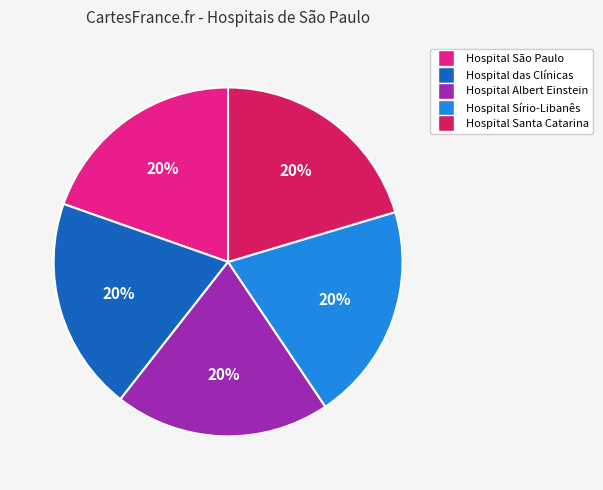

To the nearest percent, what portion does Hospital Albert Einstein represent?

20%